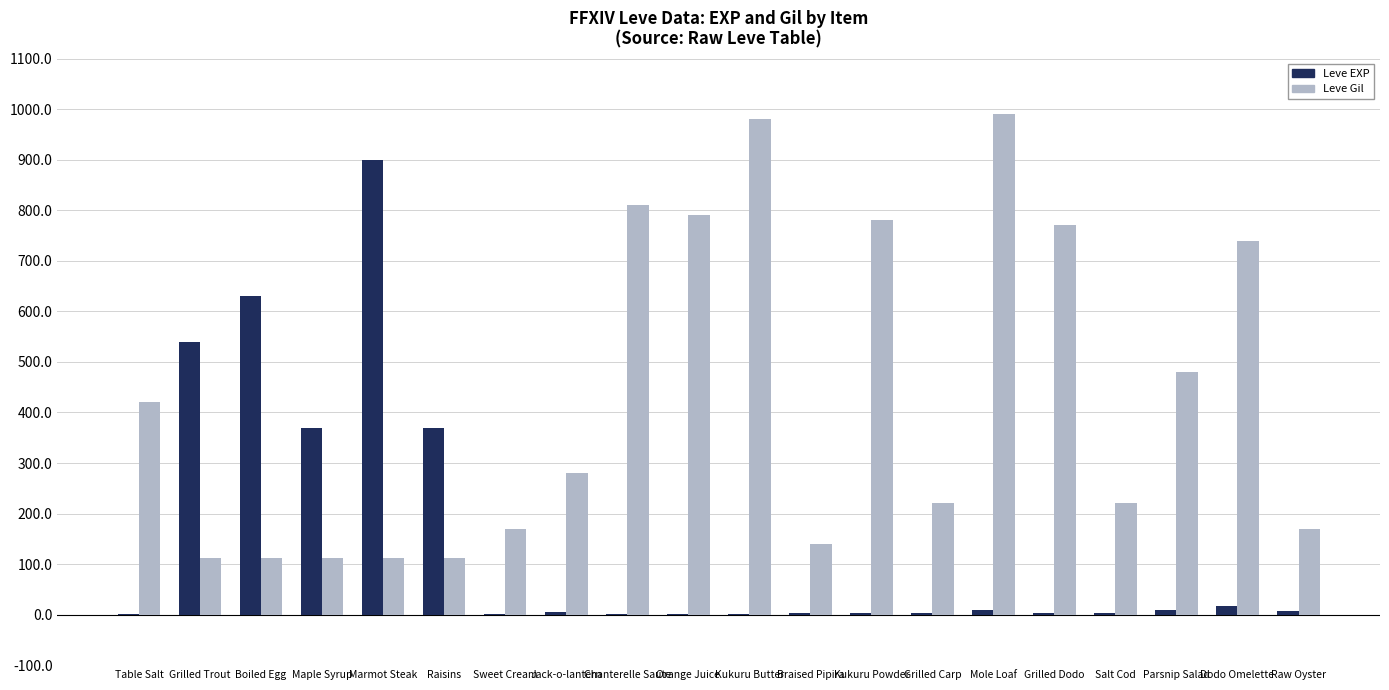

Is the value of Leve EXP at Grilled Dodo greater than the value of Leve Gil at Raw Oyster?

No